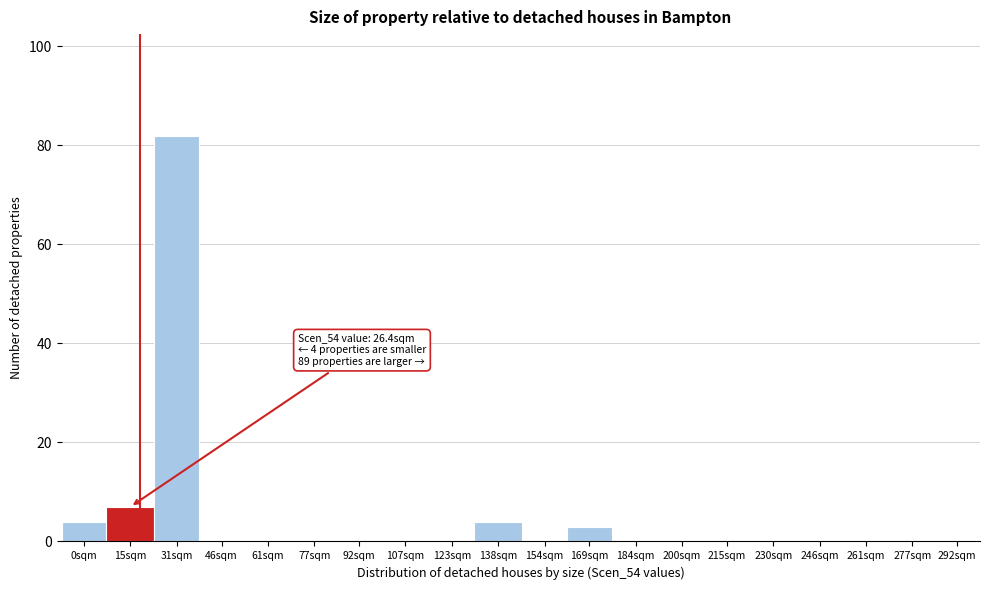

Reading left to right, transcribe all the data shown in this chart.

0sqm=4	15sqm=7	31sqm=82	46sqm=0	61sqm=0	77sqm=0	92sqm=0	107sqm=0	123sqm=0	138sqm=4	154sqm=0	169sqm=3	184sqm=0	200sqm=0	215sqm=0	230sqm=0	246sqm=0	261sqm=0	277sqm=0	292sqm=0